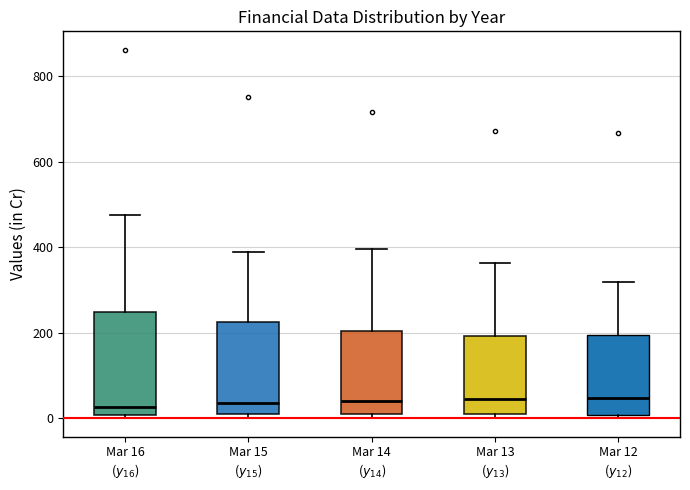

Reading left to right, transcribe this box plot: for each box, give where its median line is, the range the box spans, and where its two whiskers end, as read against the y-axis. The values are not printed on the chart, so give them approximately, as read against the axis.

Mar 16 ($y_{16}$): median 20, box 0 to 240, whiskers 0 (just below the box's lower edge) to 480
Mar 15 ($y_{15}$): median 40, box 0 to 220, whiskers 0 (just below the box's lower edge) to 380
Mar 14 ($y_{14}$): median 40, box 0 to 200, whiskers 0 (just below the box's lower edge) to 400
Mar 13 ($y_{13}$): median 40, box 0 to 200, whiskers 0 (just below the box's lower edge) to 360
Mar 12 ($y_{12}$): median 40, box 0 to 200, whiskers 0 (just below the box's lower edge) to 320